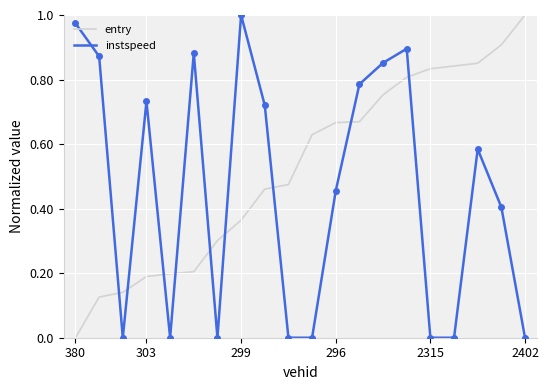

Which series ends up on top after the final intersection of entry and instspeed?

entry